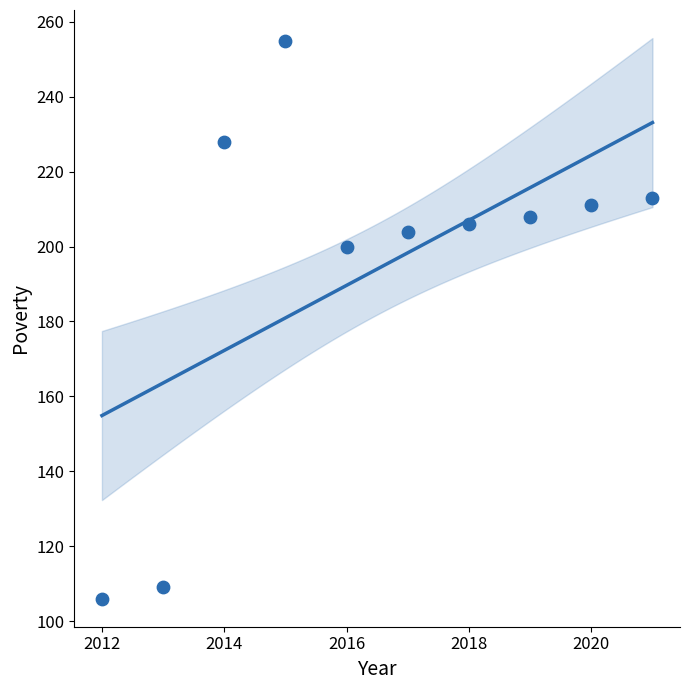

What Y value in the scatter plot is closest to 180?

200